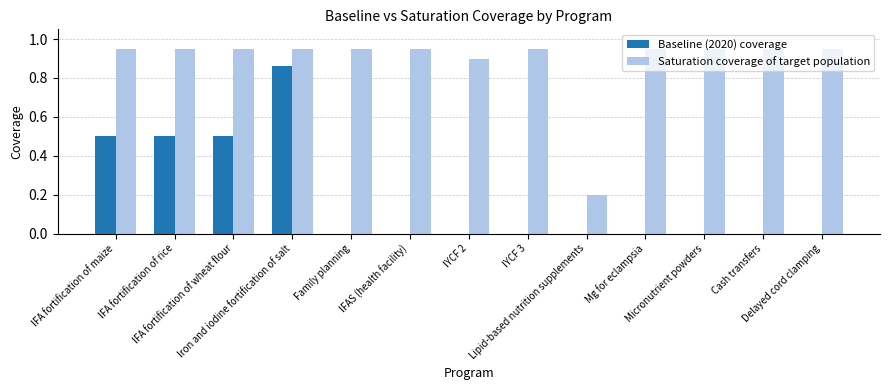

Which series has the largest total across all categories?

Saturation coverage of target population